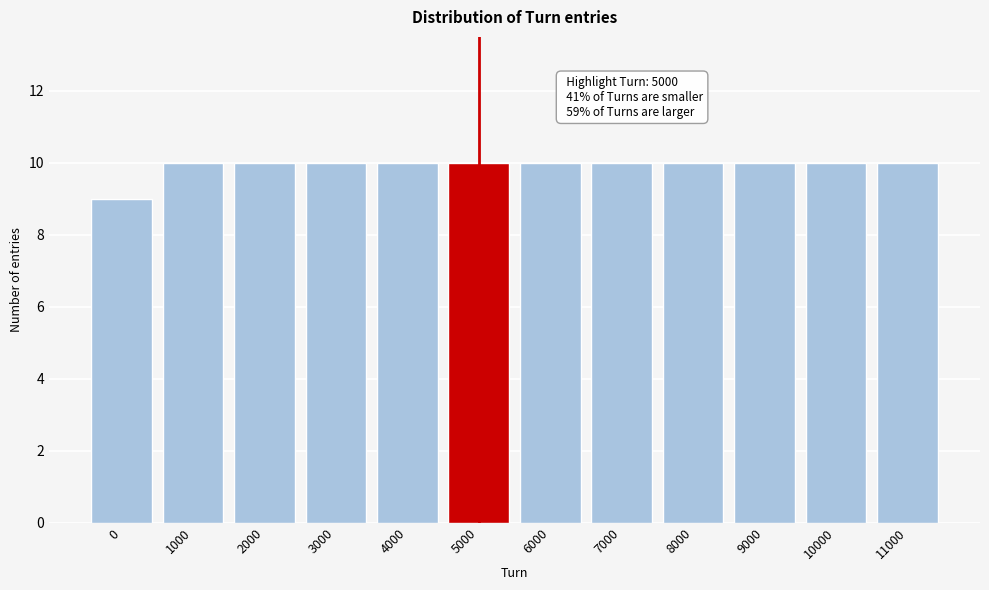

Reading left to right, what are all the values shown in this chart?

0=9	1000=10	2000=10	3000=10	4000=10	5000=10	6000=10	7000=10	8000=10	9000=10	10000=10	11000=10